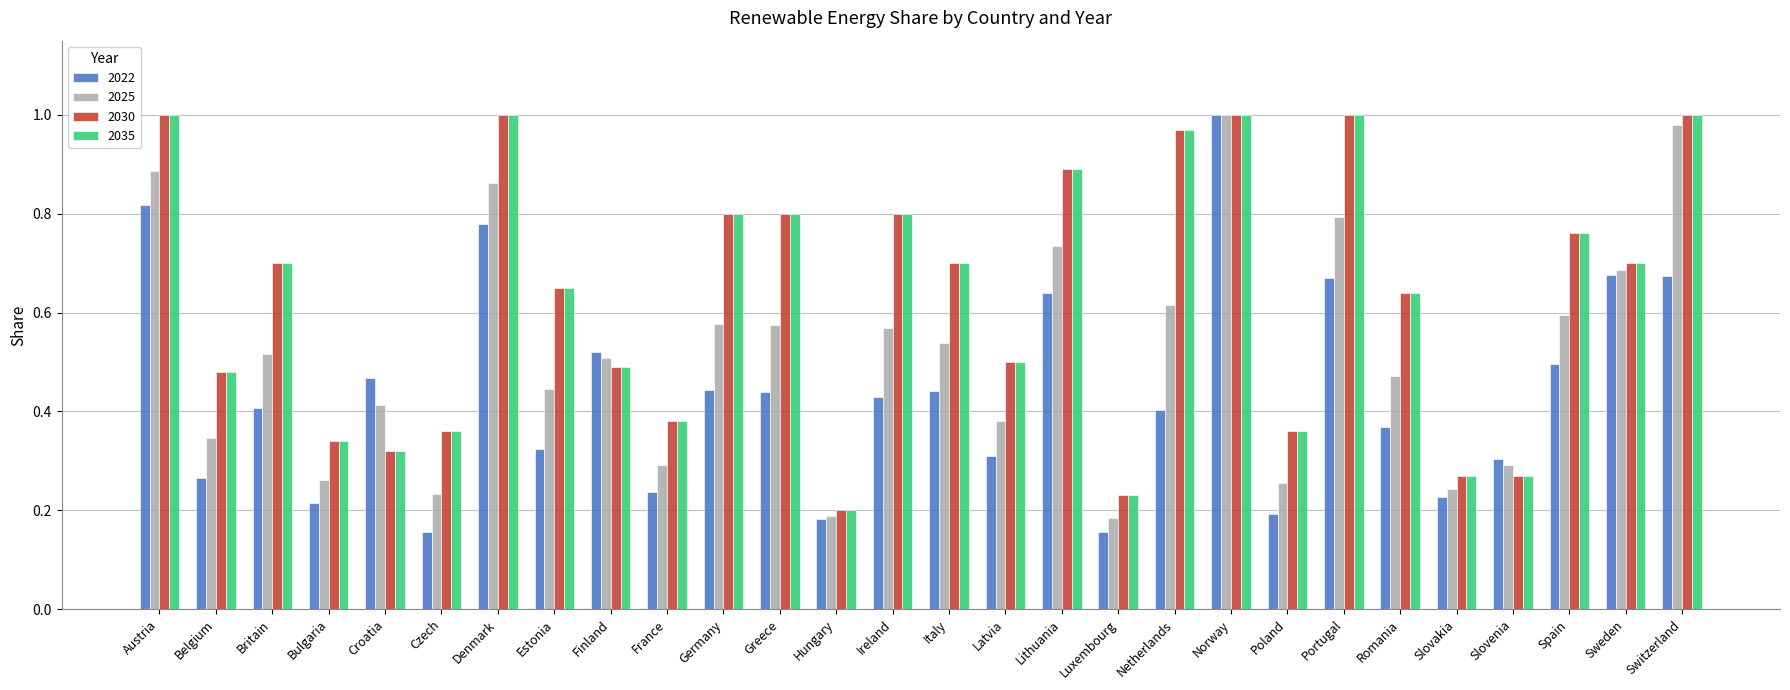

Between Netherlands and Norway, which series saw the biggest shift?

2022